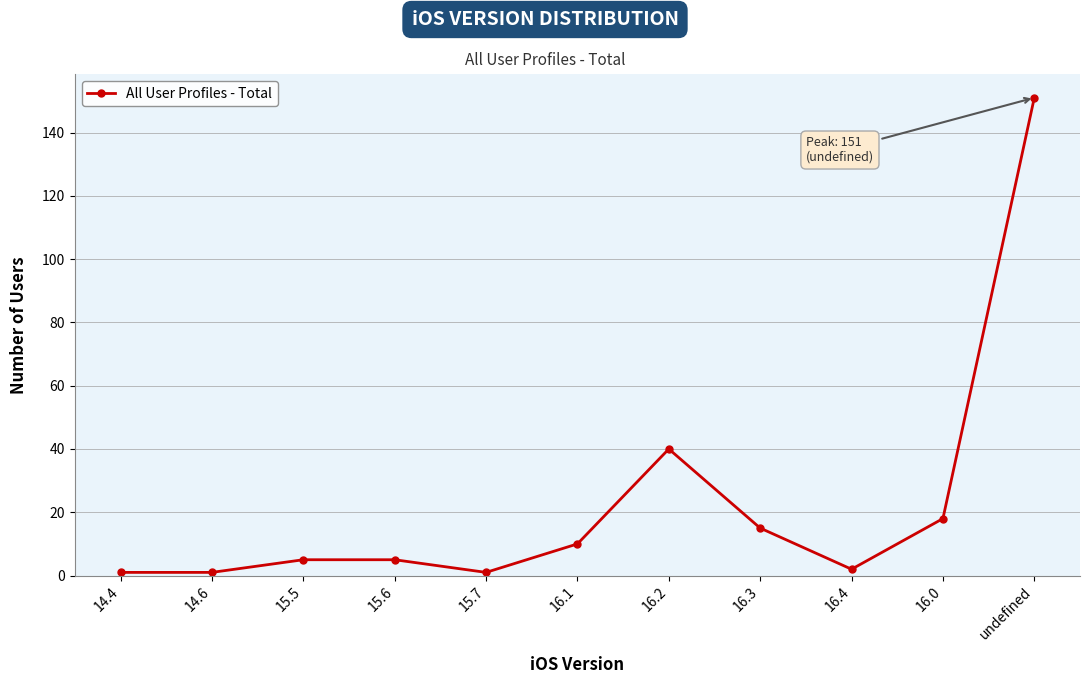

How many distinct data groups are displayed?

1